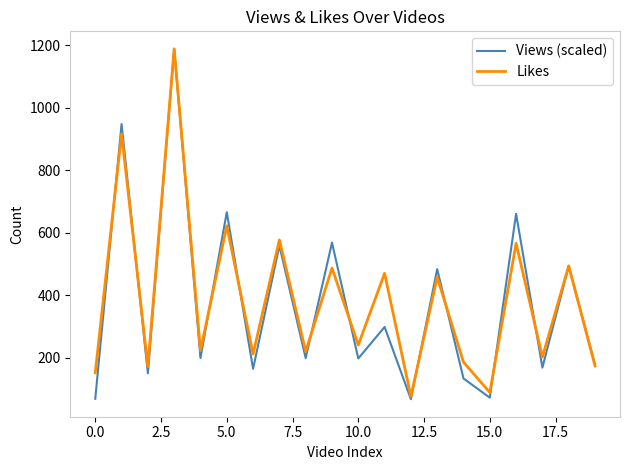

Which series has the widest spread of values?

Views (scaled)